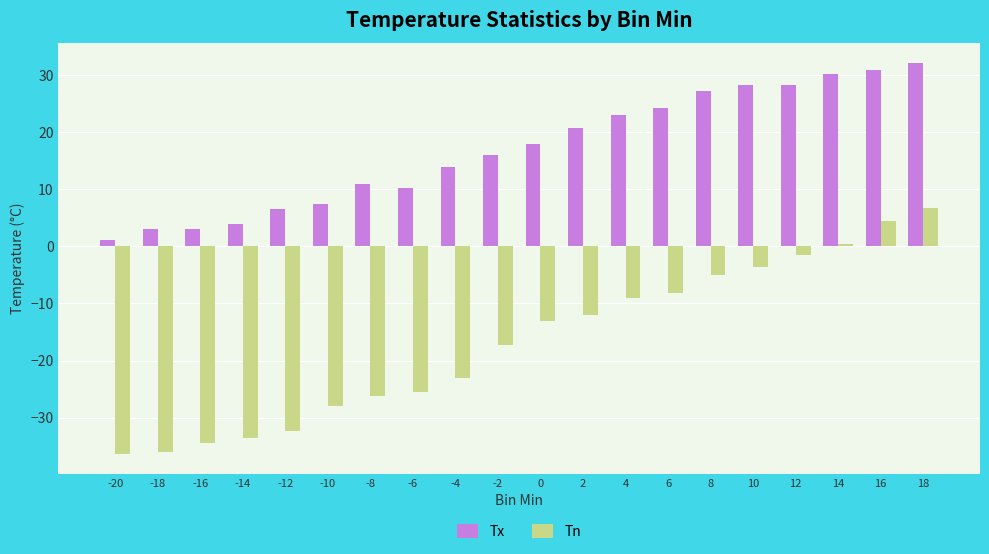

At which category is the sum across all series the highest?

18